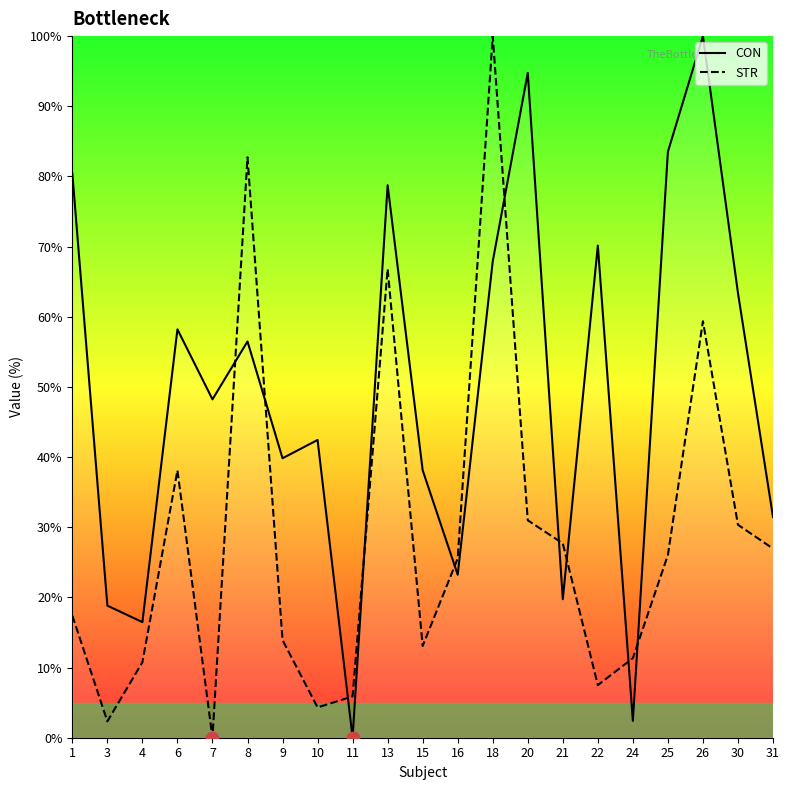

At how many categories does at least one series exceed 7?

20